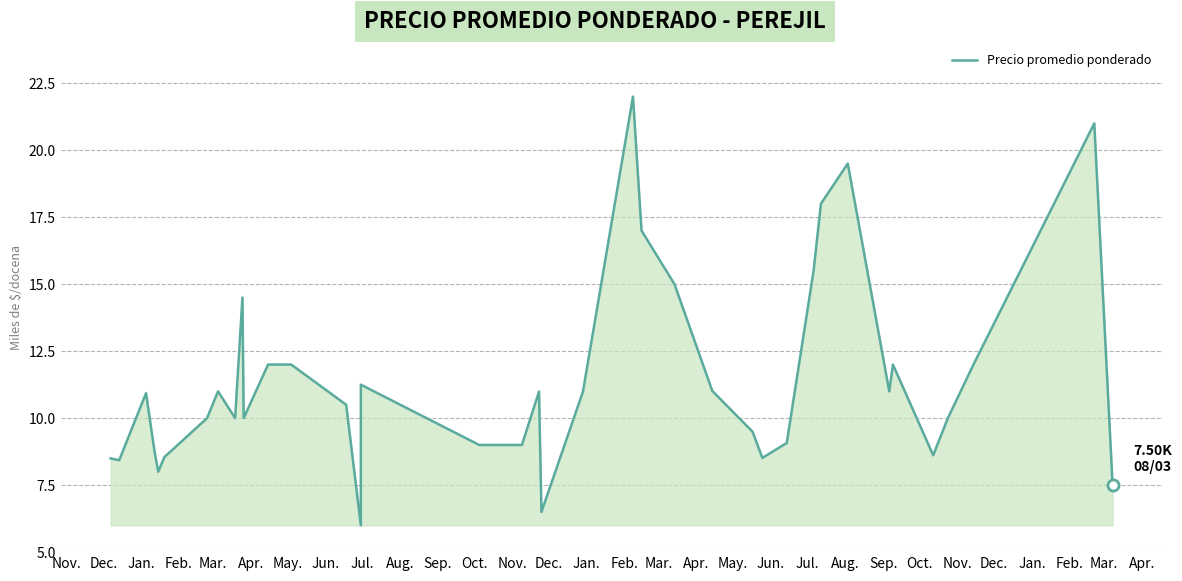

True or false: there are more than 1 points higher than both neighbors.

True